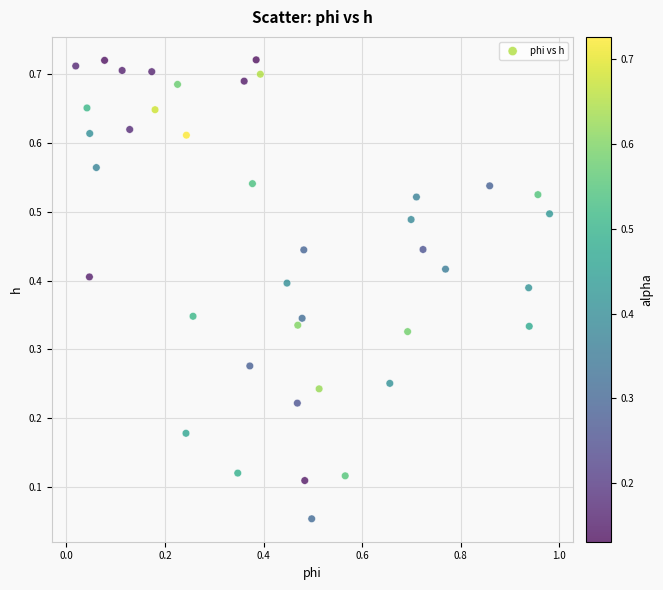

What is the range of X values (max minus min)?

1.0